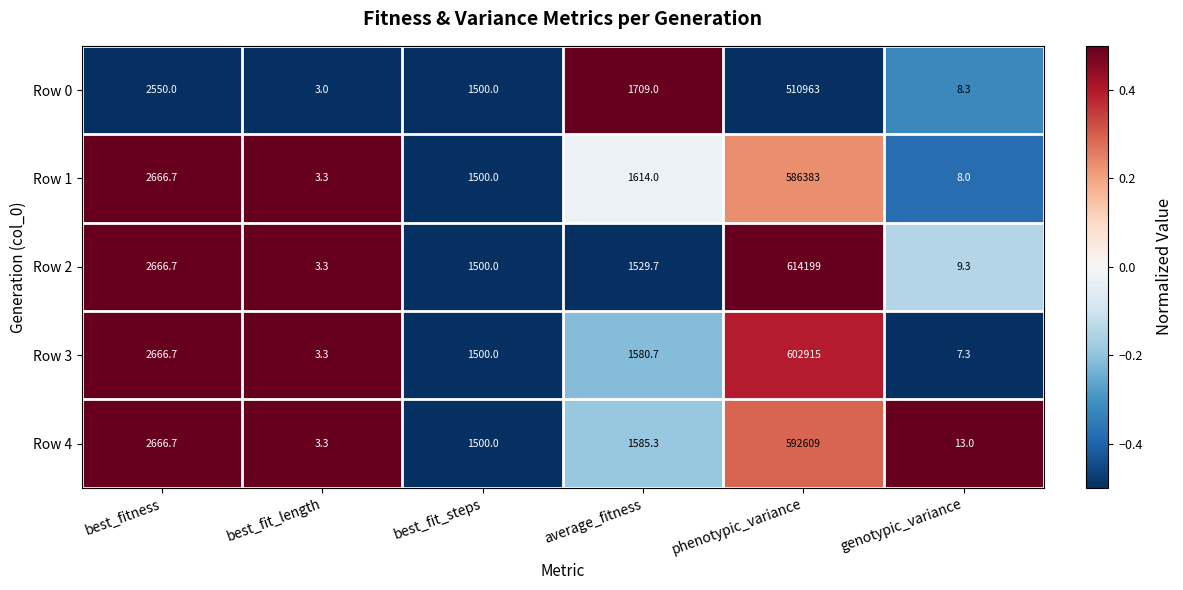

At which label does Row 0 reach its minimum?

best_fit_length